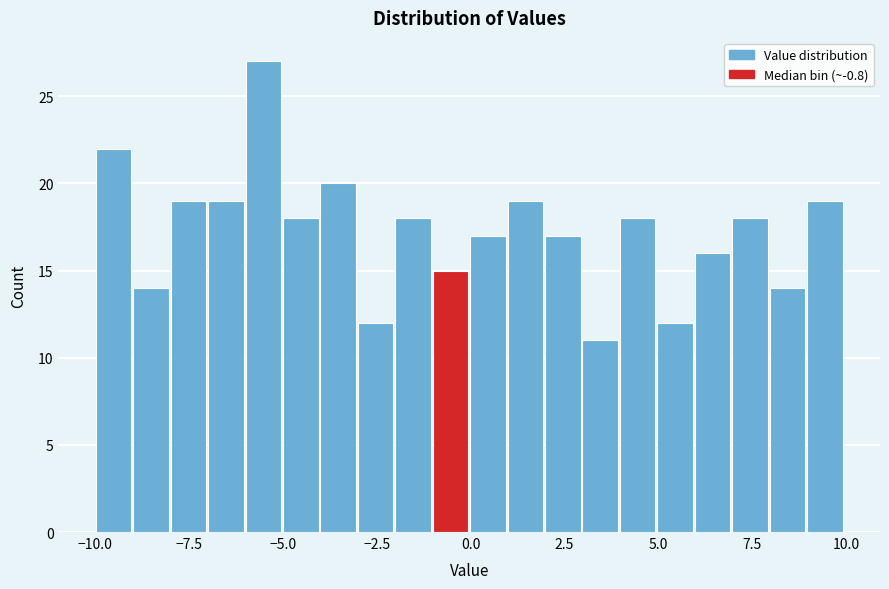

Around what value on the x-axis is the tallest bar? Give the approximate position of its centre, as read against the axis.

-5.5